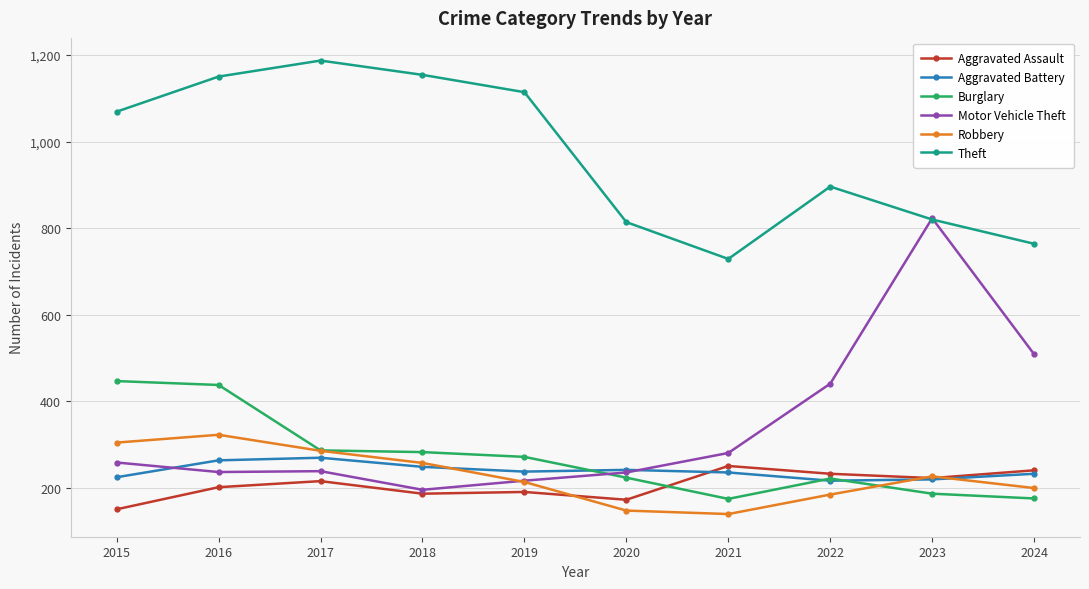

At which category is the sum across all series the highest?

2016